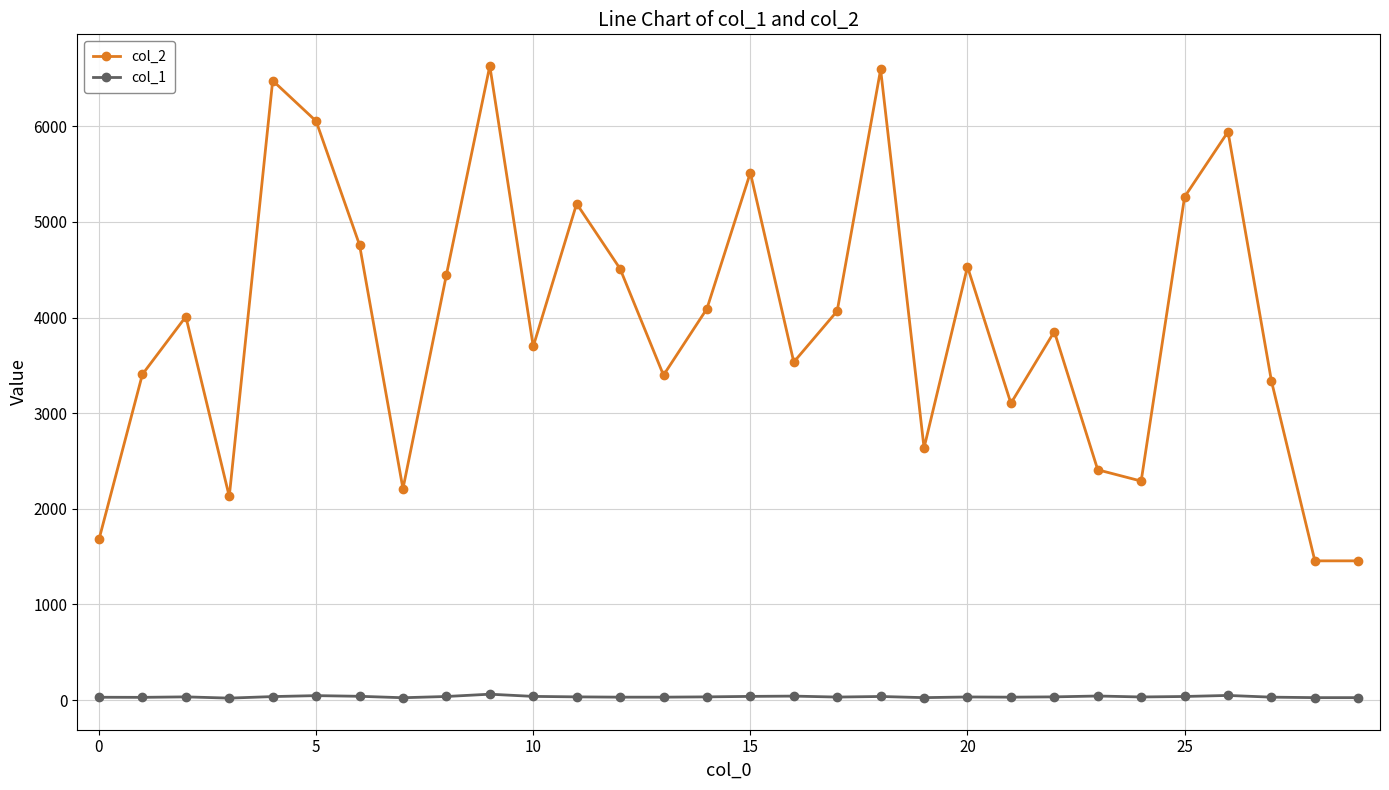

Which series has the largest total across all categories?

col_2